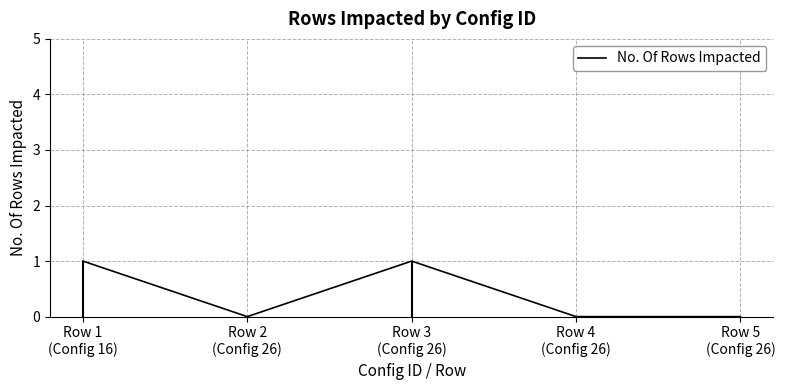

The value at Row 3
(Config 26) is 0. True or false?

False